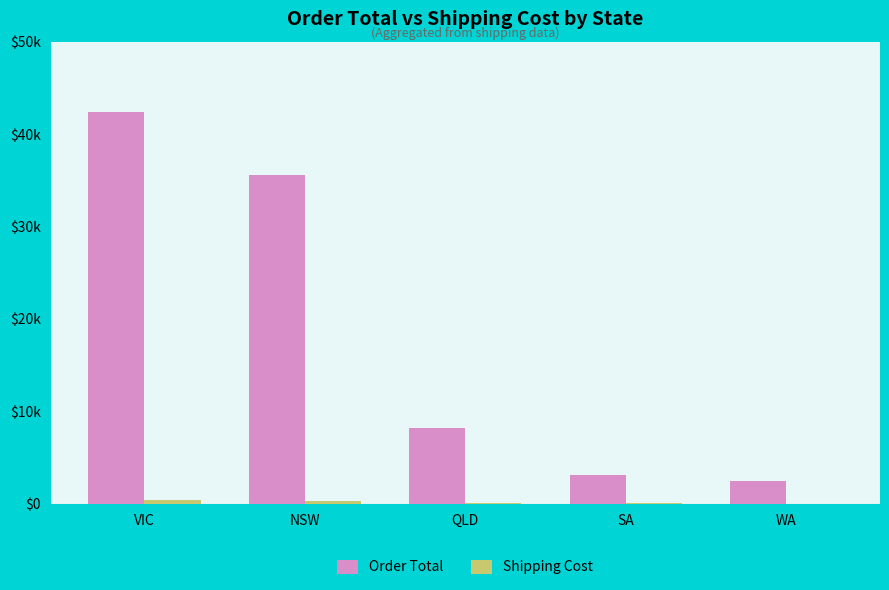

Are the bars grouped side by side (vs. stacked)?

Yes